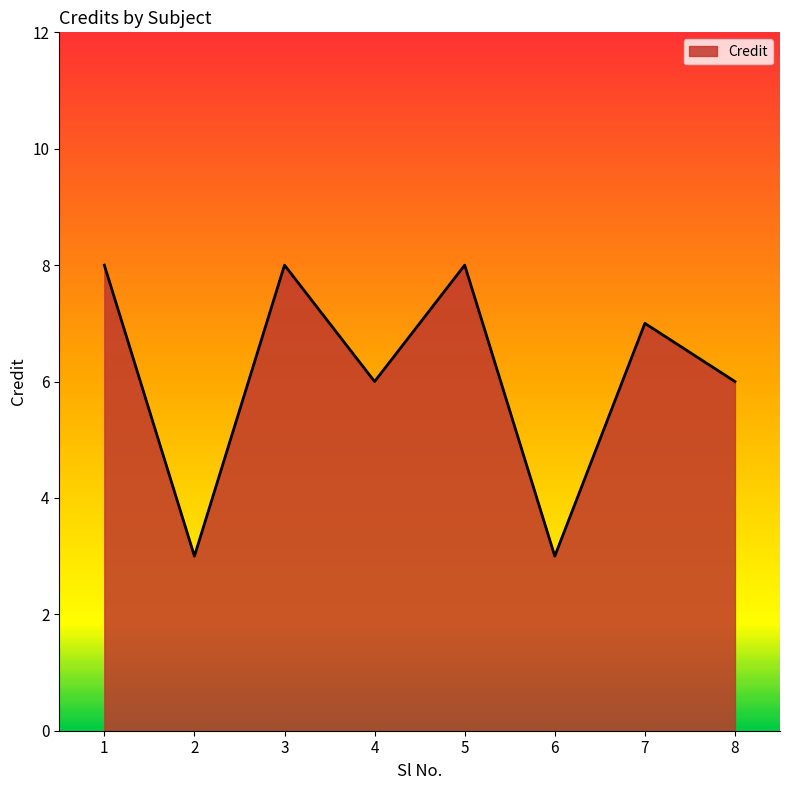

The chart shows a value of 2 at 4. True or false?

False